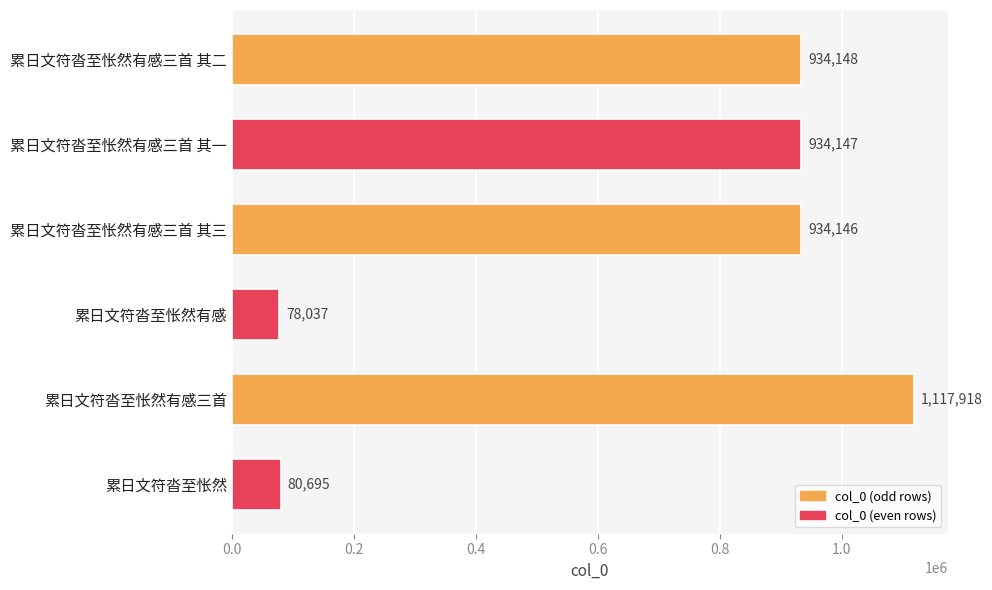

What is the approximate value at 累日文符沓至怅然有感三首 其二, to the nearest 50?

934150